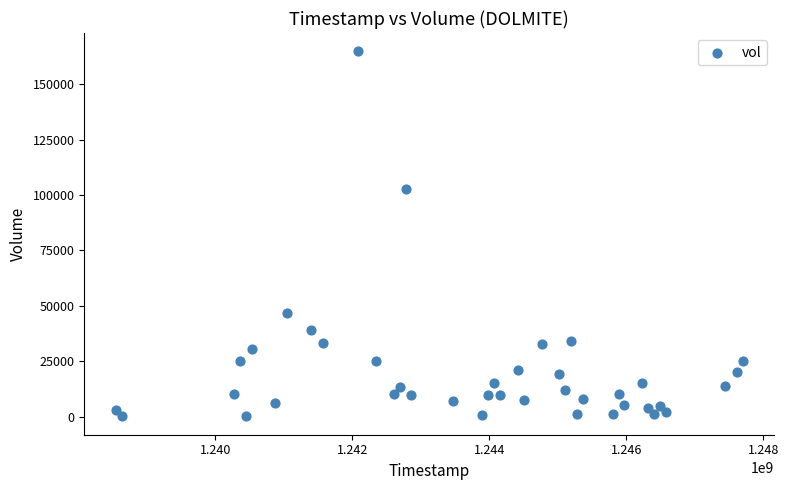

What Y value in the scatter plot is closest to 82450?

102700